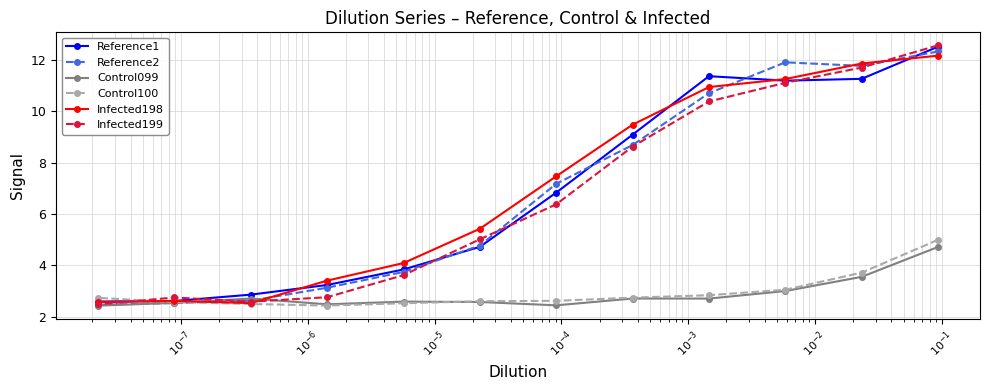

What is the value of the Control099 point at the 8th from the left?

2.7